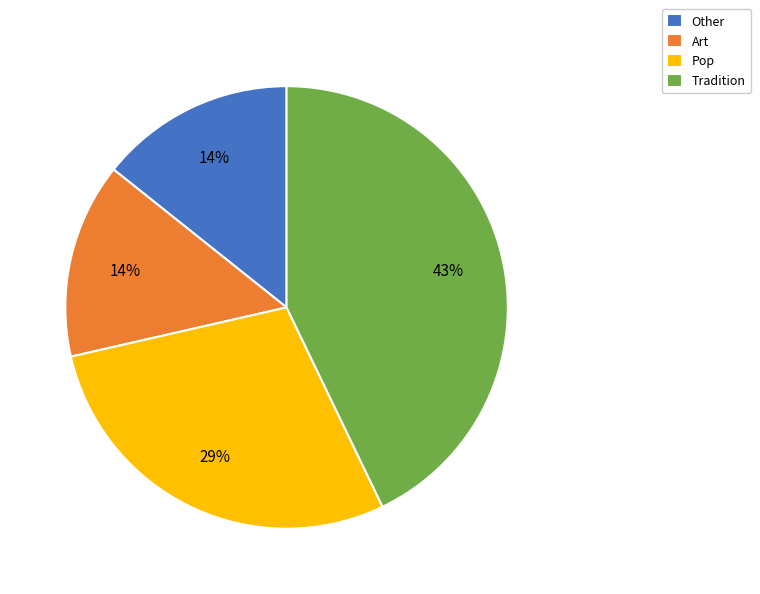

To the nearest percent, what portion does Pop represent?

29%